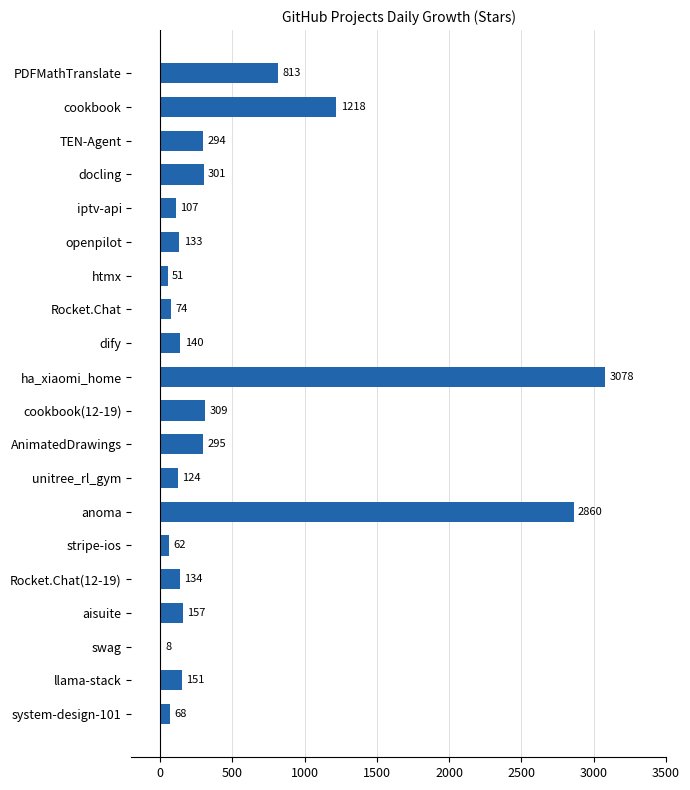

What is the greatest value displayed?

3078